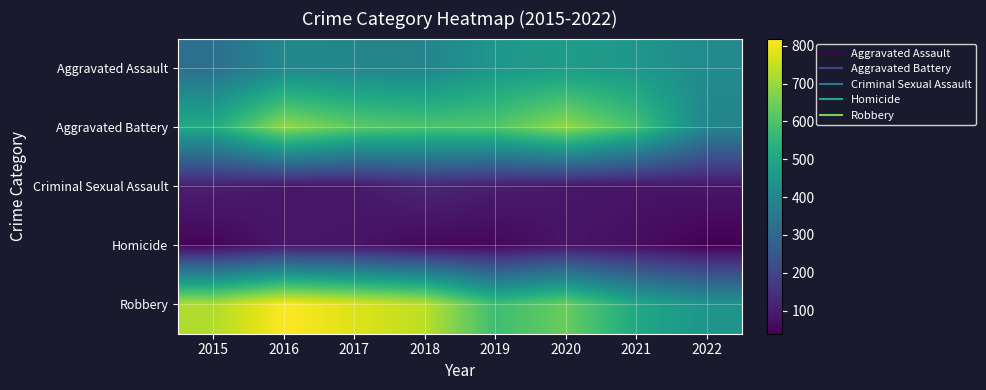

Reading left to right, transcribe all the data shown in this chart.

Aggravated Assault: 2015=323	2016=402	2017=396	2018=392	2019=452	2020=468	2021=452	2022=411
Aggravated Battery: 2015=515	2016=691	2017=623	2018=600	2019=608	2020=691	2021=587	2022=394
Criminal Sexual Assault: 2015=105	2016=87	2017=90	2018=122	2019=102	2020=88	2021=82	2022=86
Homicide: 2015=50	2016=87	2017=82	2018=56	2019=53	2020=81	2021=69	2022=39
Robbery: 2015=726	2016=819	2017=780	2018=741	2019=577	2020=639	2021=506	2022=442